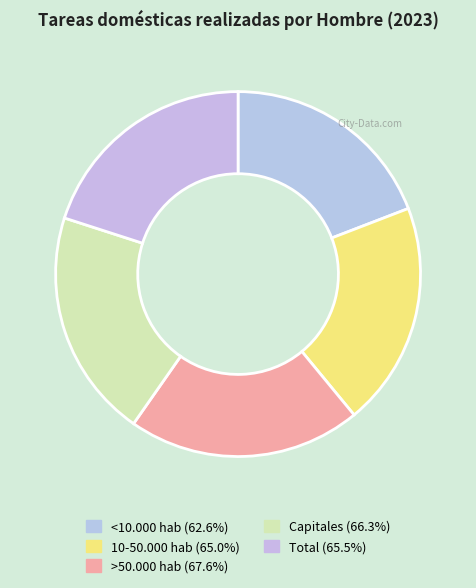

To the nearest percent, what percentage of the pie is Capitales?

20%